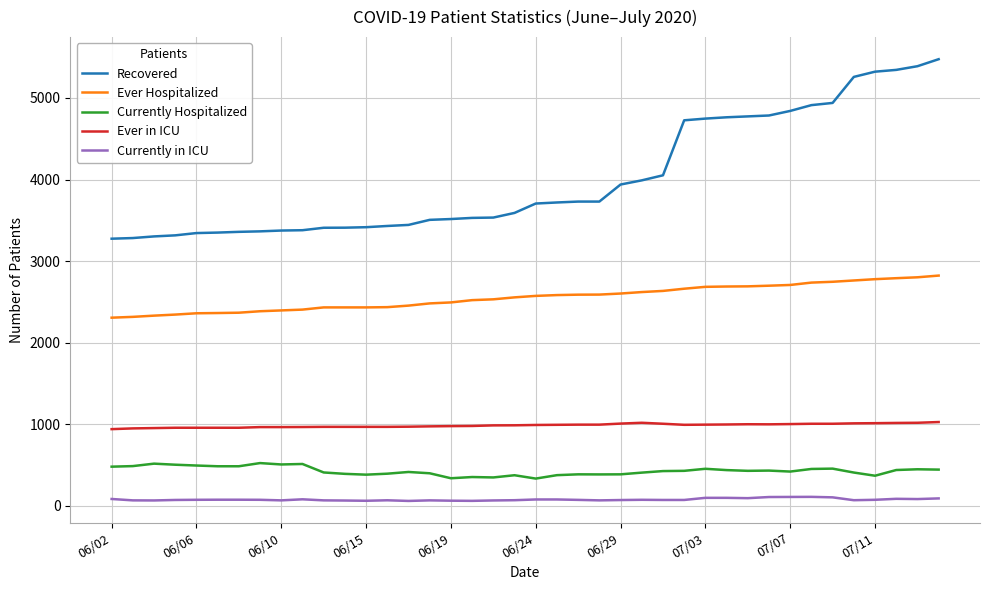

What is the difference between the maximum and minimum values in the Ever Hospitalized series?

516